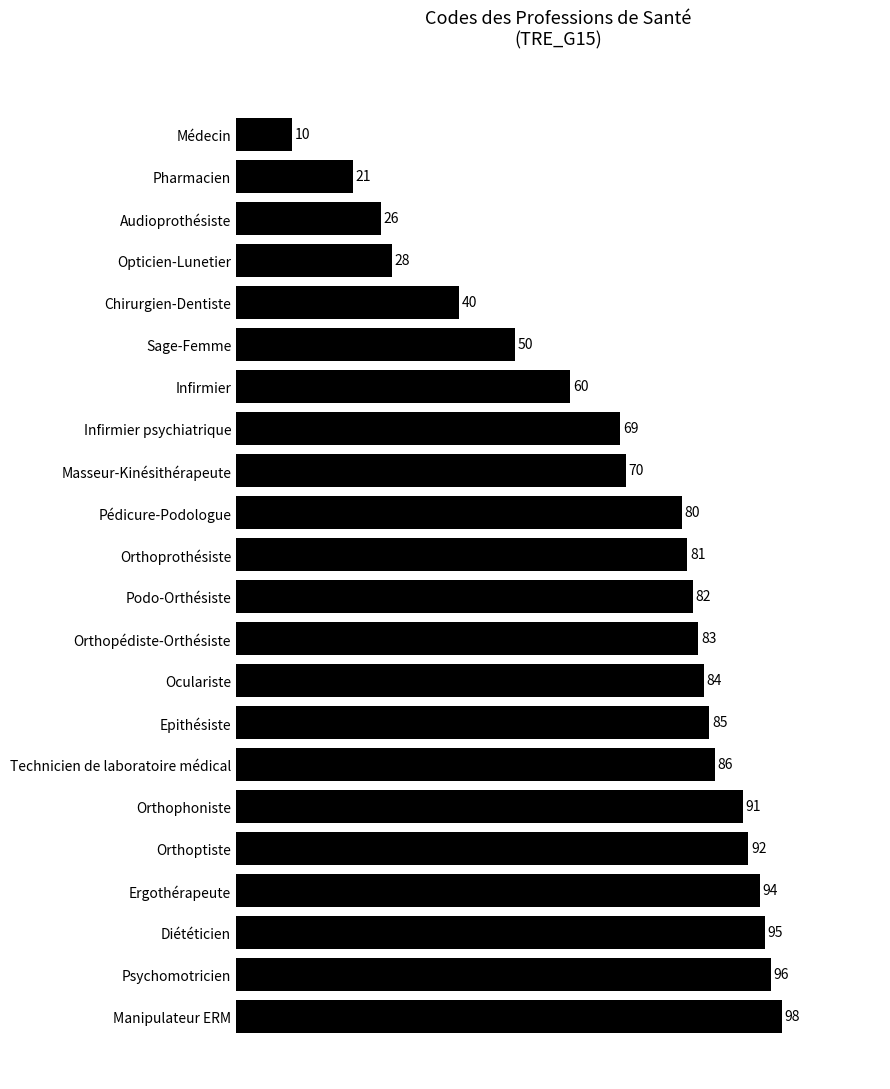

Approximately how many times larger is the value at Podo-Orthésiste compared to Orthopédiste-Orthésiste?

1.0